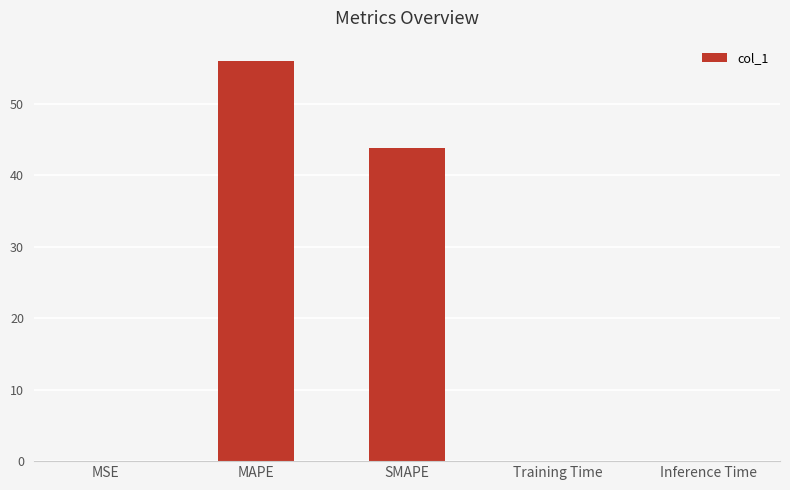

Between MAPE and Inference Time, which is larger?

MAPE